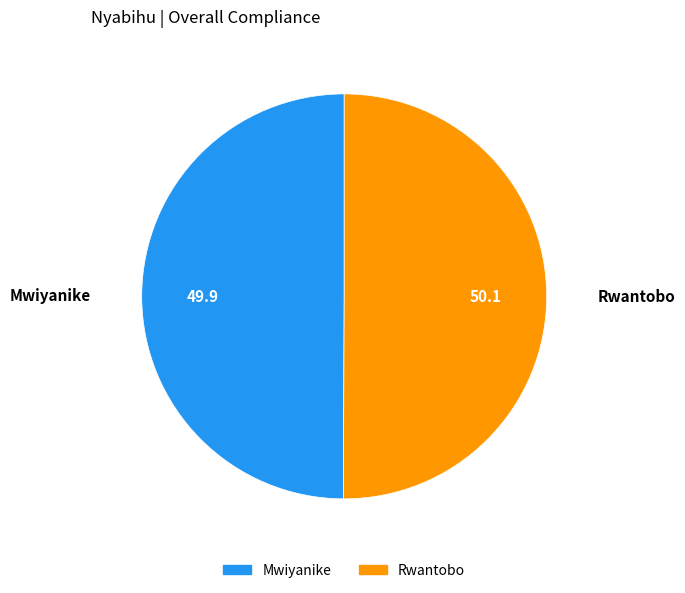

Is the sum of Rwantobo and Mwiyanike greater than half?

Yes